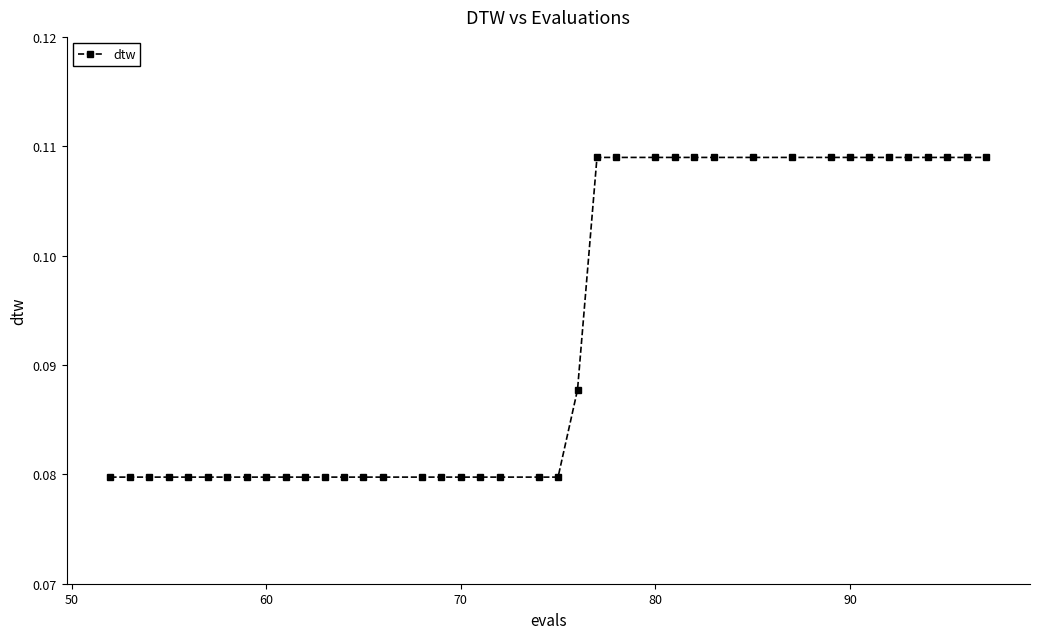

Does the chart have visible grid lines?

No